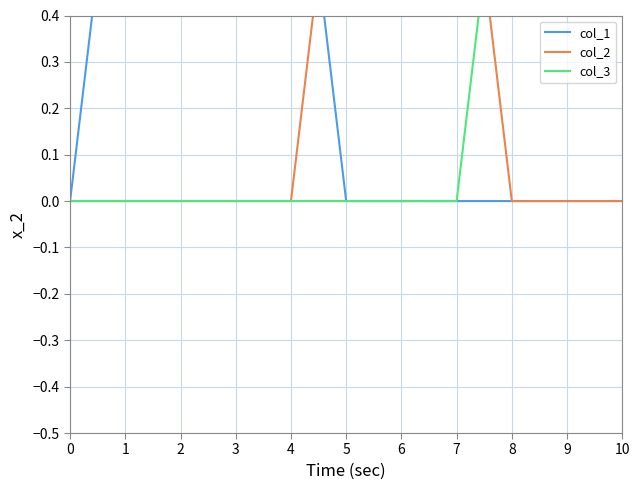

True or false: col_3 and col_1 cross at least once.

False